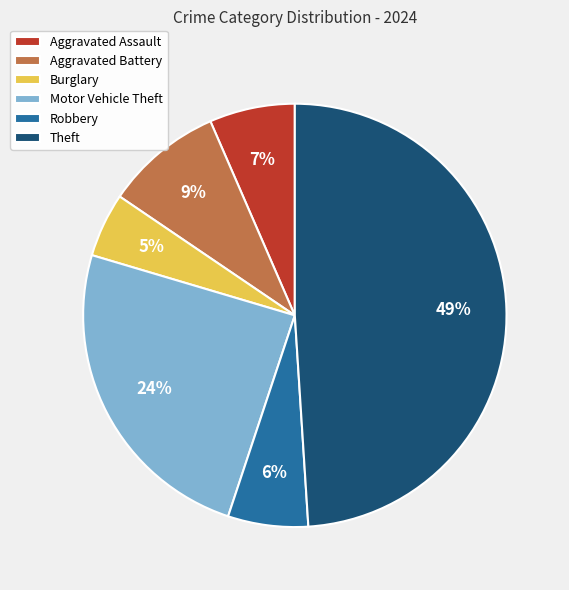

To the nearest percent, what percentage of the pie is Robbery?

6%